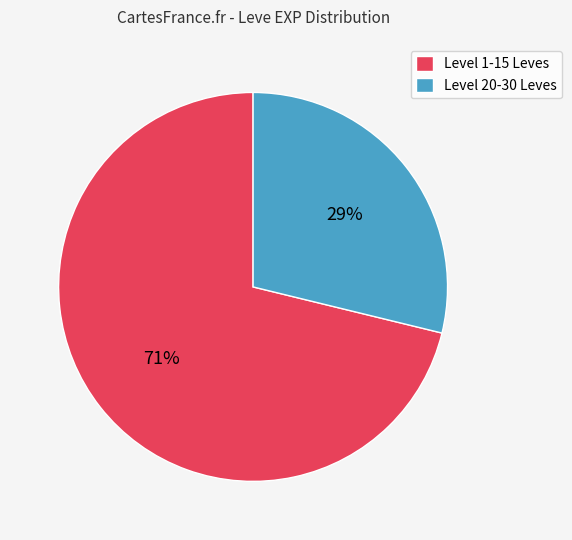

Do Level 20-30 Leves and Level 1-15 Leves together represent more than half of the pie?

Yes